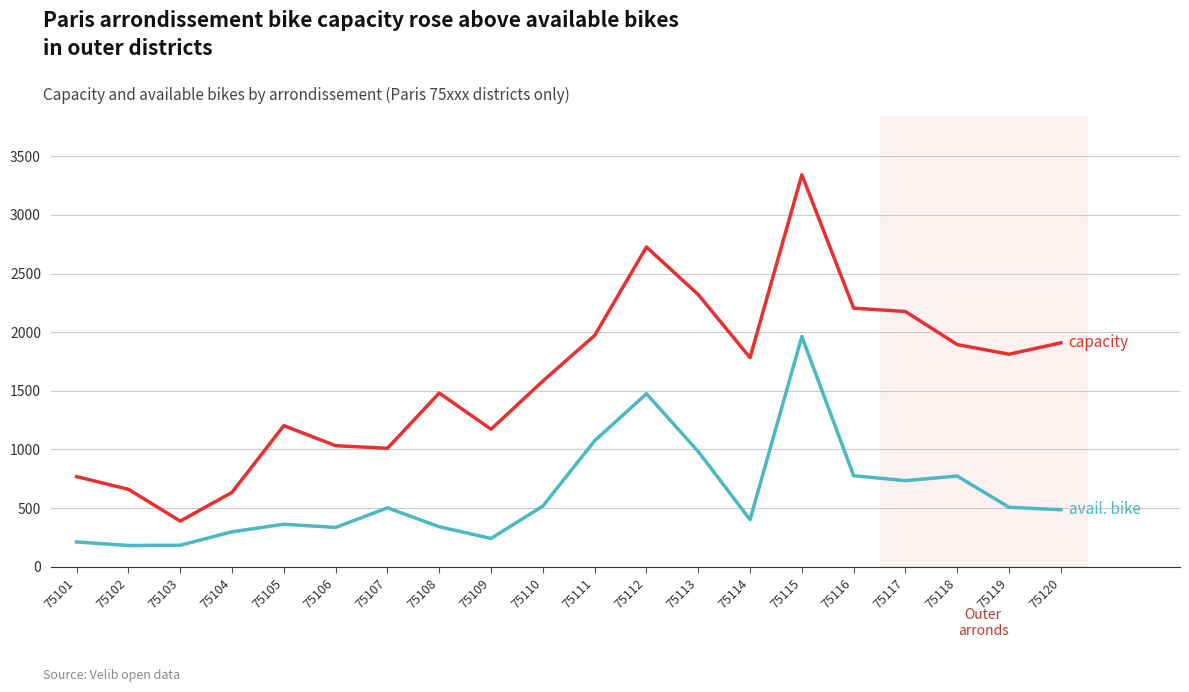

What is the greatest value displayed?

3342